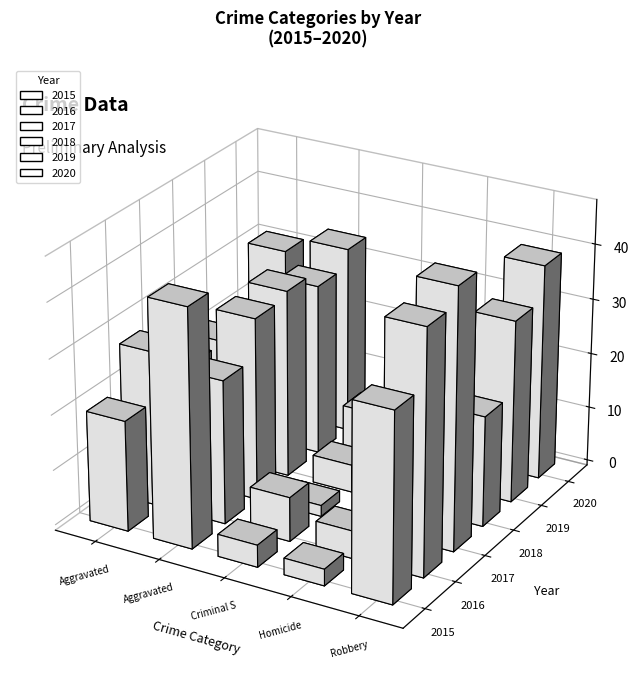

Reading left to right, transcribe all the data shown in this chart.

2015: 20	43	4	3	34
2016: 28	26	8	5	44
2017: 22	33	2	1	47
2018: 22	34	5	2	20
2019: 22	31	10	4	33
2020: 31	34	1	3	39